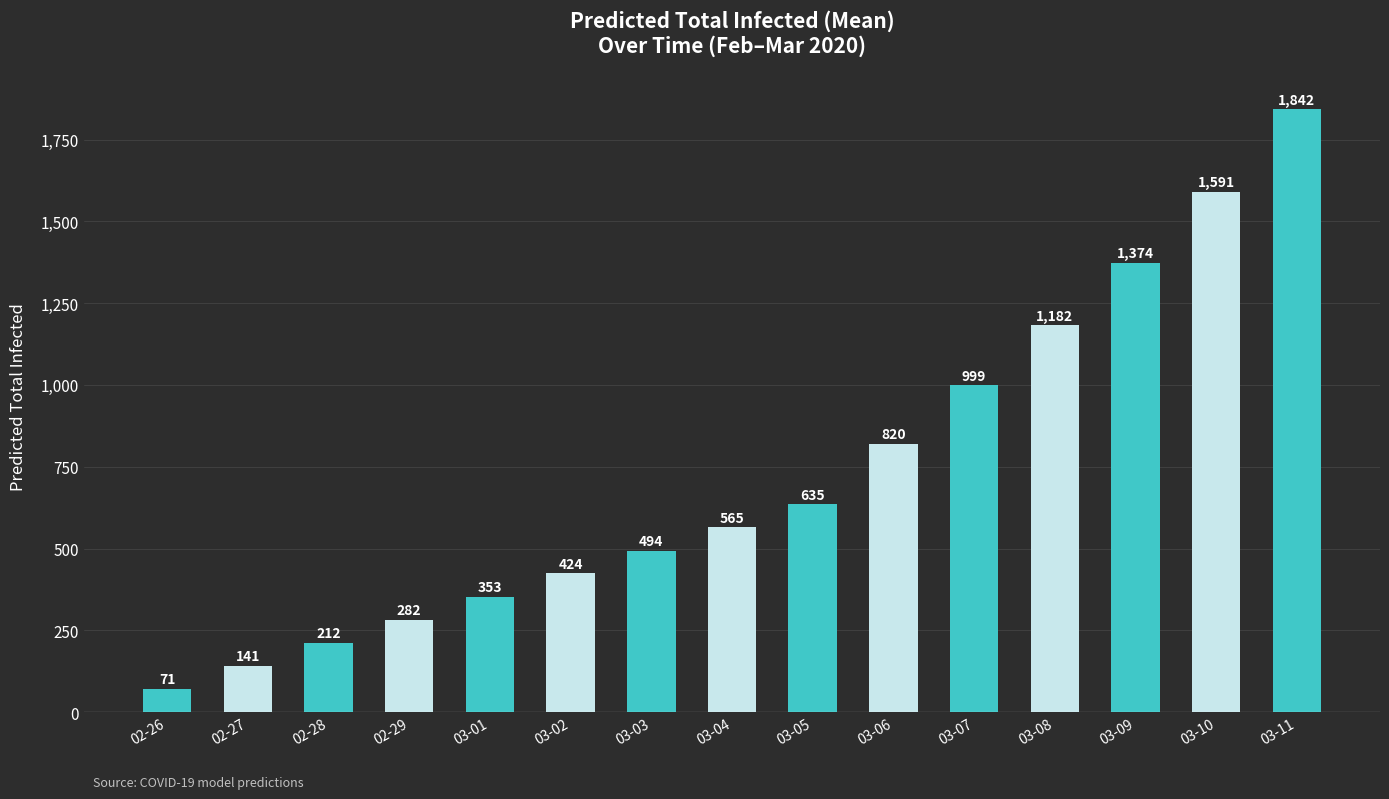

What is the sum of all values?

10985